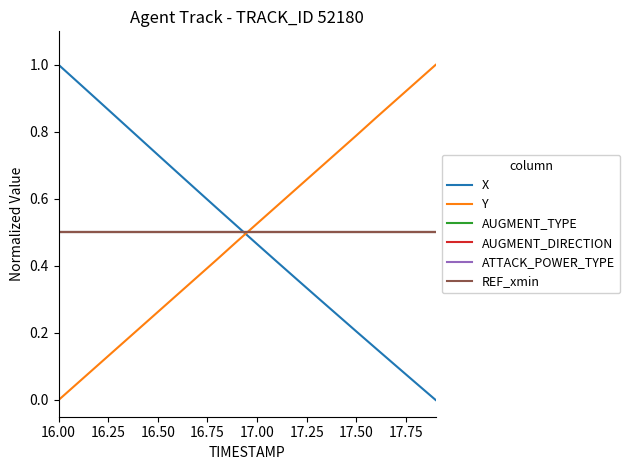

How many lines are shown in the chart?

6